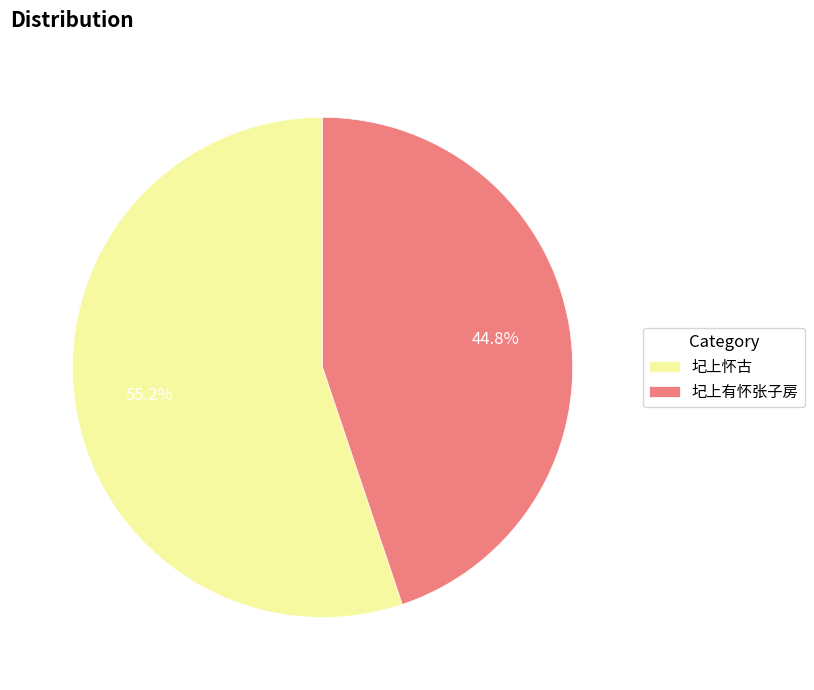

How many segments does this pie chart have?

2